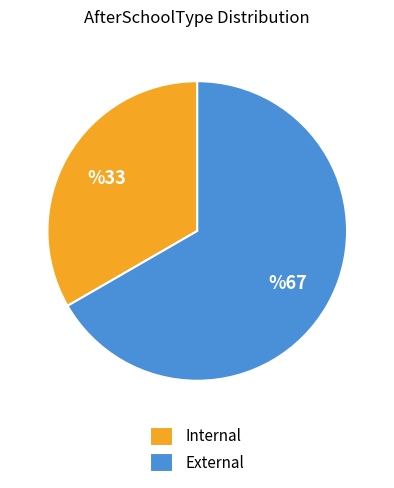

Count the number of slices in the pie.

2